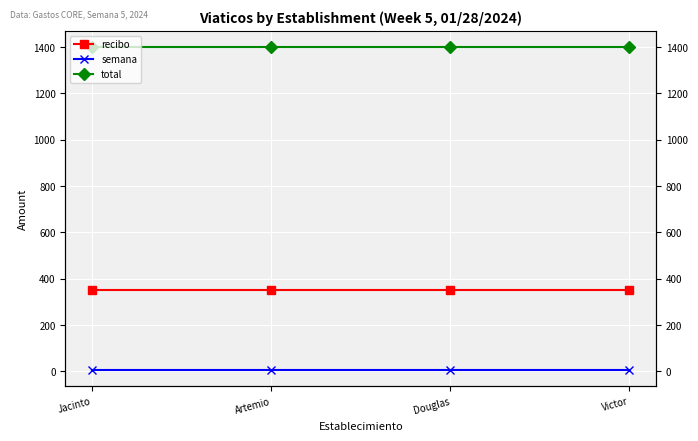

Reading left to right, extract all data points from this chart.

recibo: Jacinto=350	Artemio=350	Douglas=350	Victor=350
semana: Jacinto=5	Artemio=5	Douglas=5	Victor=5
total: Jacinto=1400	Artemio=1400	Douglas=1400	Victor=1400